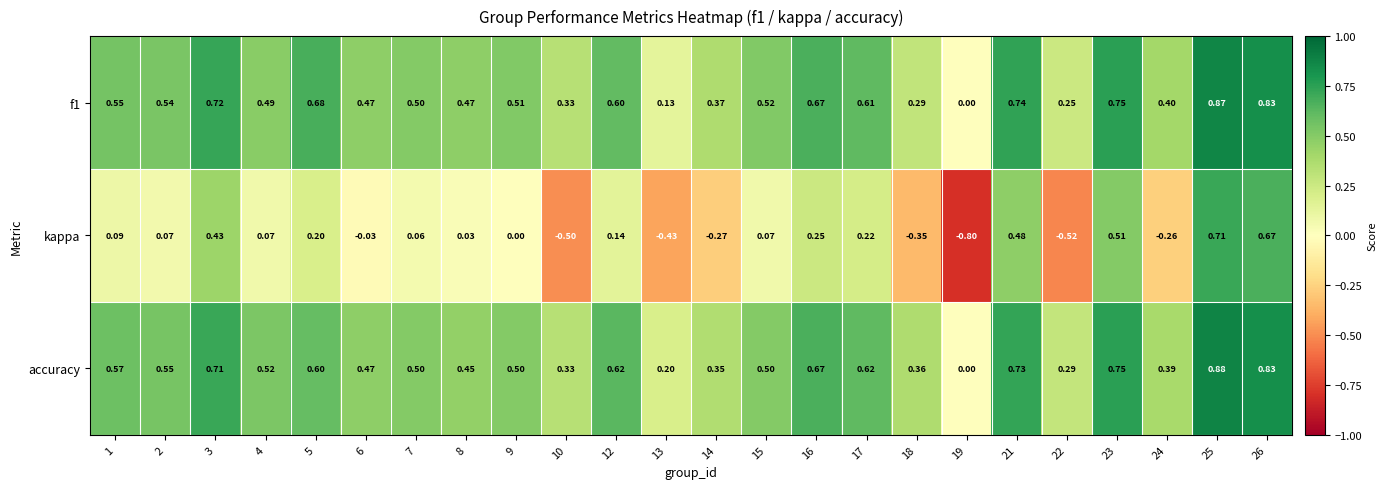

Which series has the largest total across all categories?

accuracy